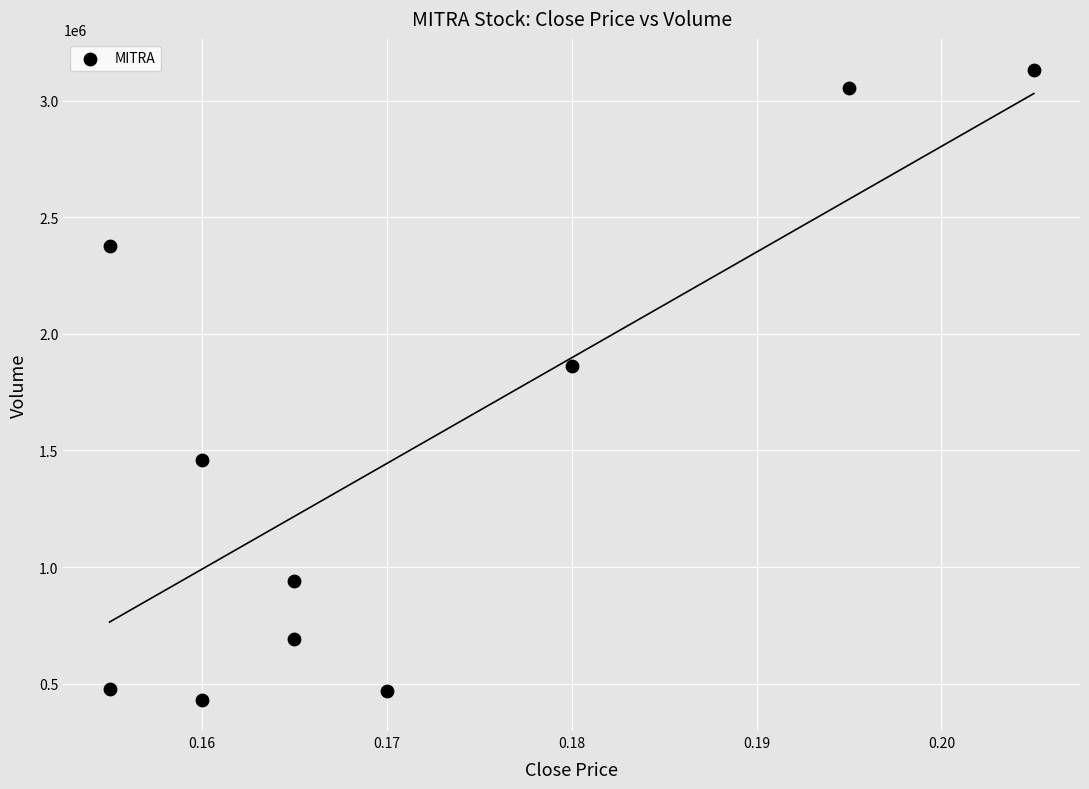

What is the average Y value?

1489390